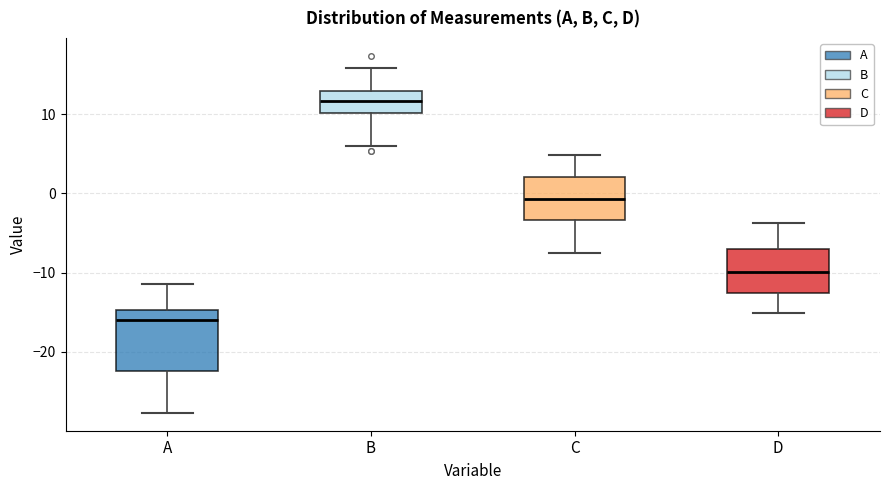

Which box has the lowest median line?

A